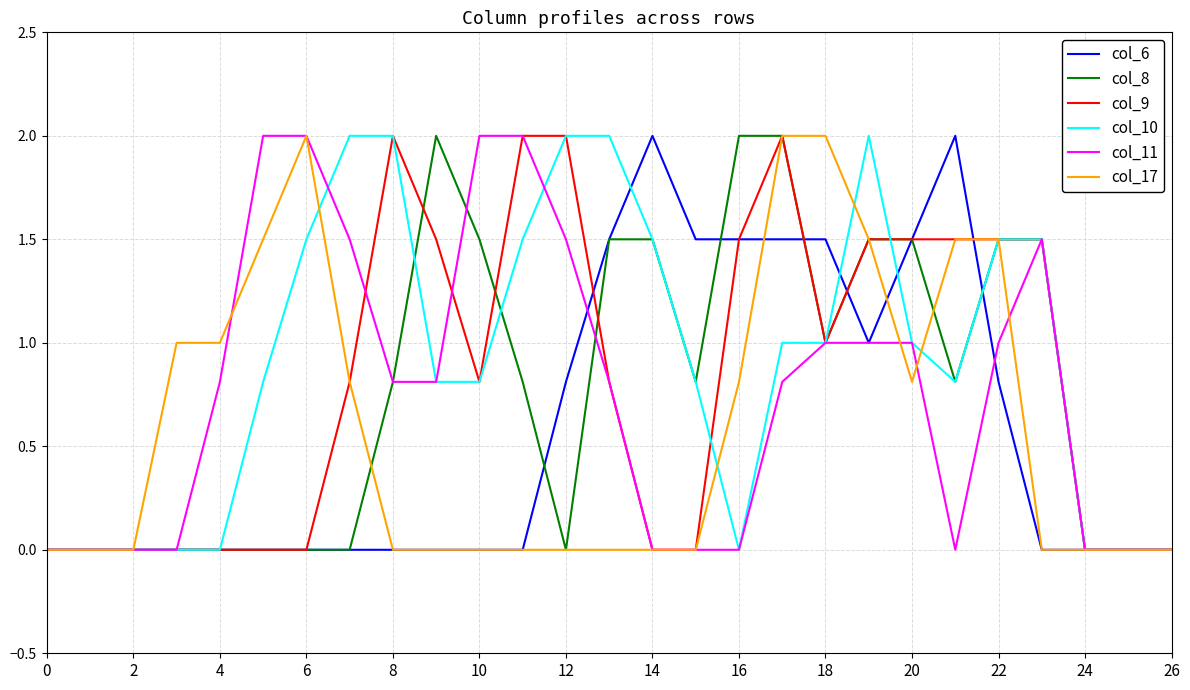

Which series has the largest total across all categories?

col_10